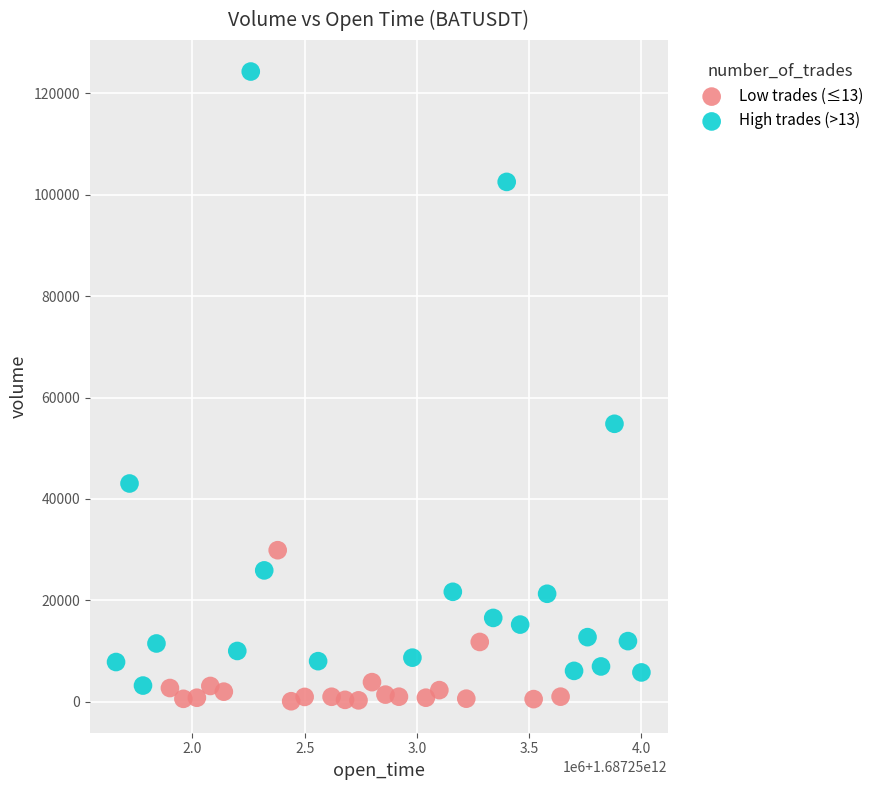

Which series reaches the maximum Y coordinate?

High trades (>13)